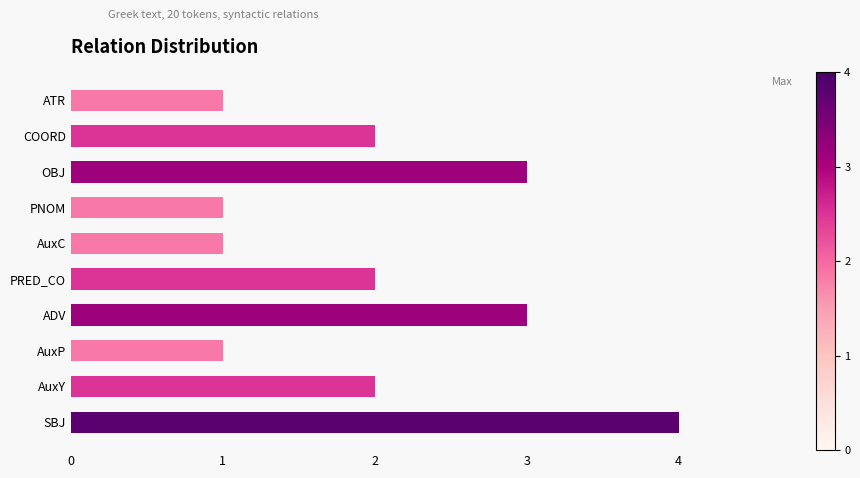

What is the sum of the values at ADV and ATR?

4